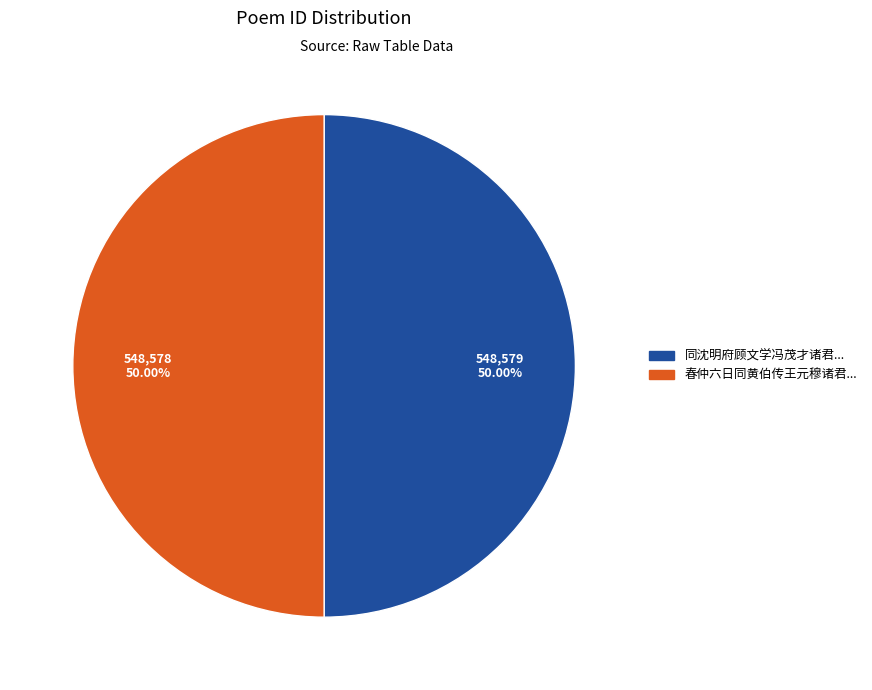

How many segments does this pie chart have?

2